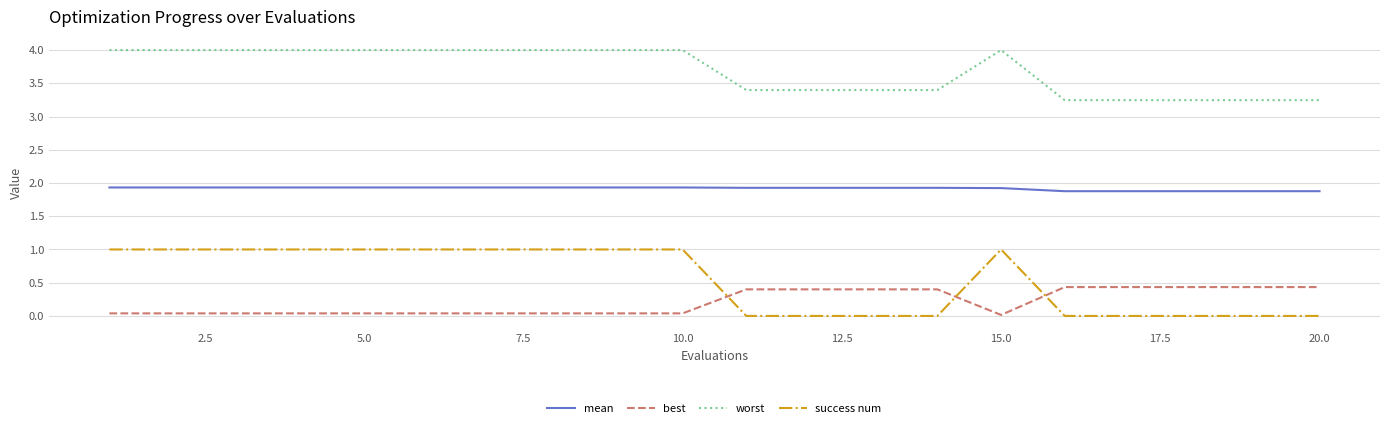

How many mean values are between 1 and 2?

20